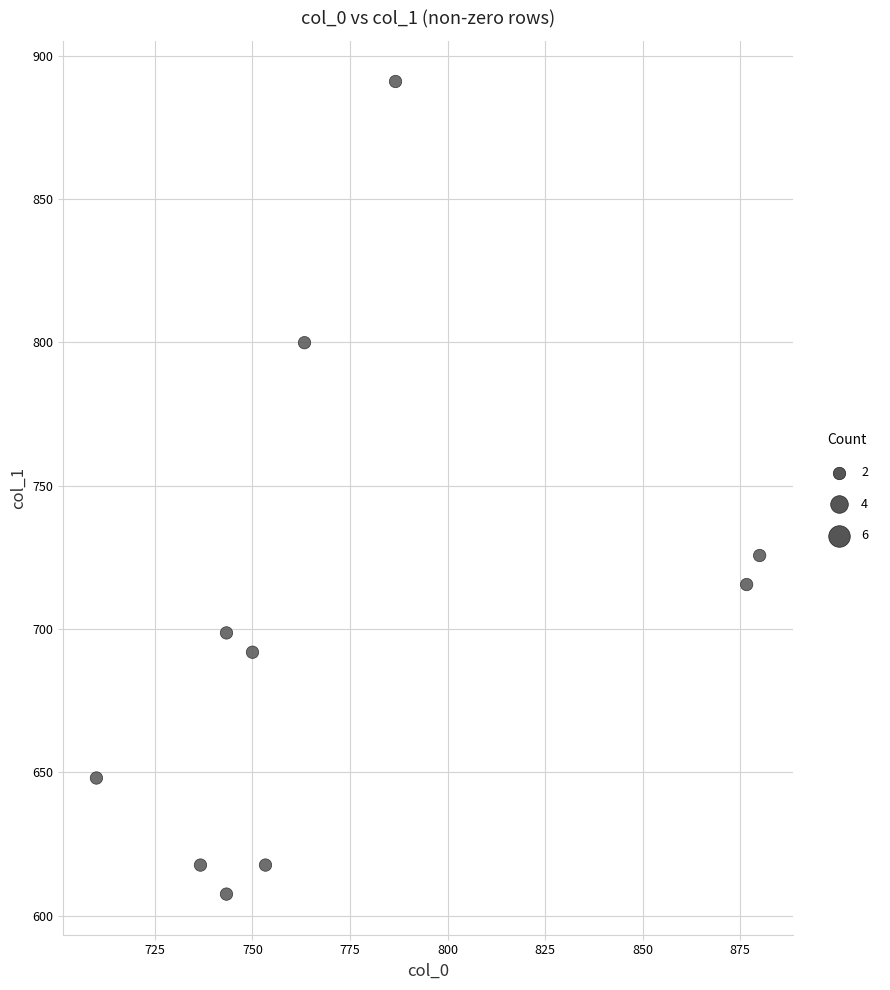

What Y value in the scatter plot is closest to 749?

725.6